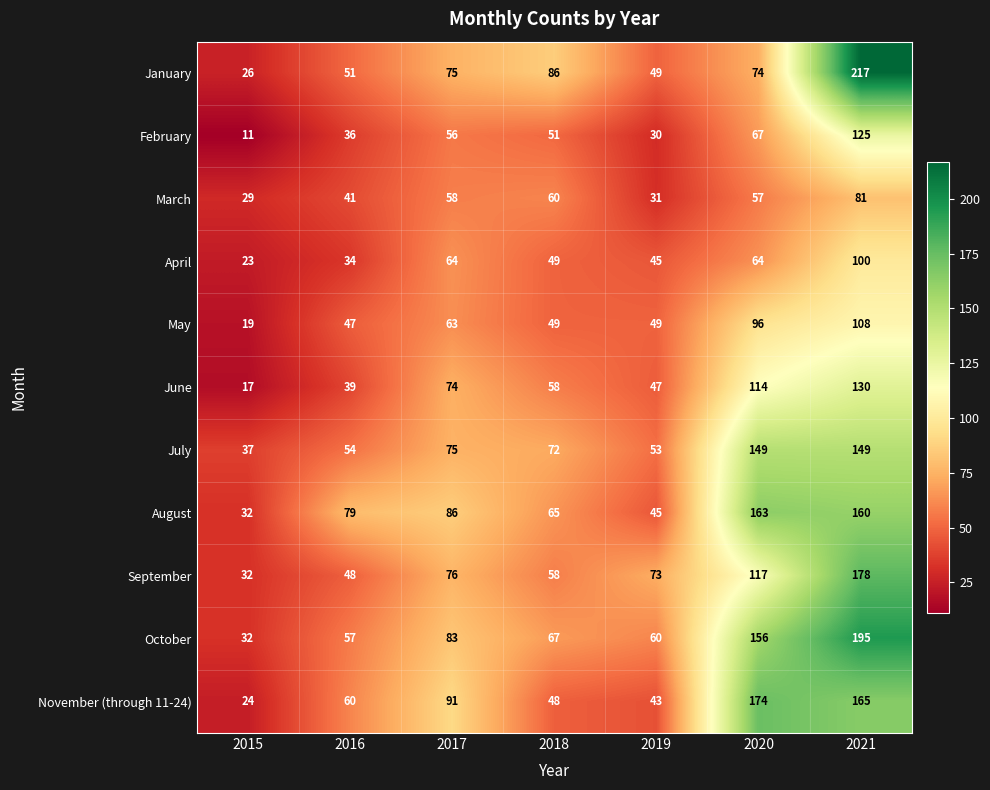

How many distinct data groups are displayed?

11